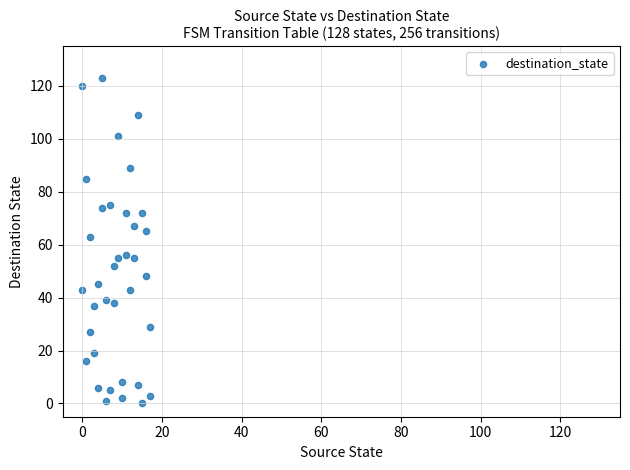

What is the range of X values (max minus min)?

17